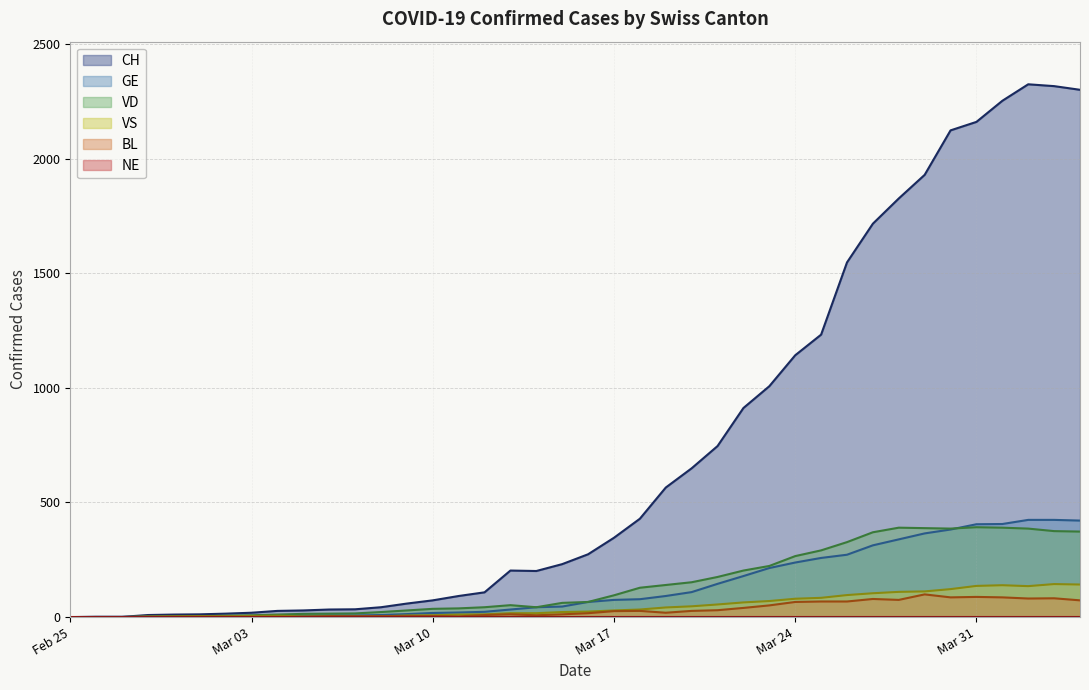

What is the greatest value displayed?

2324